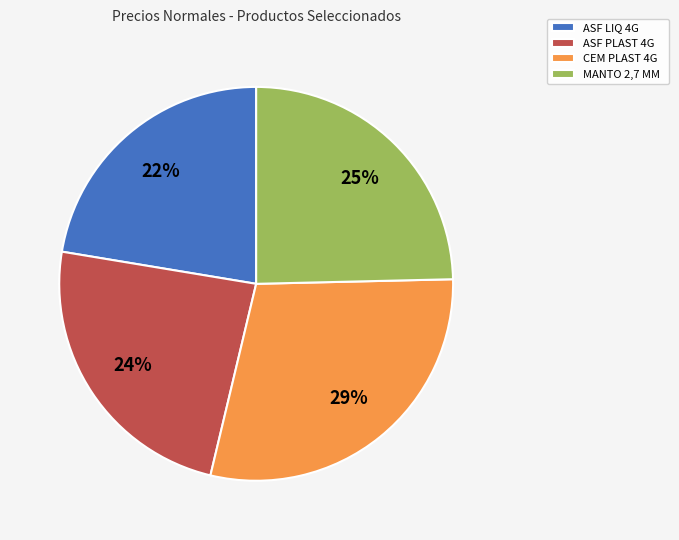

What is the largest slice in the pie chart?

CEM PLAST 4G